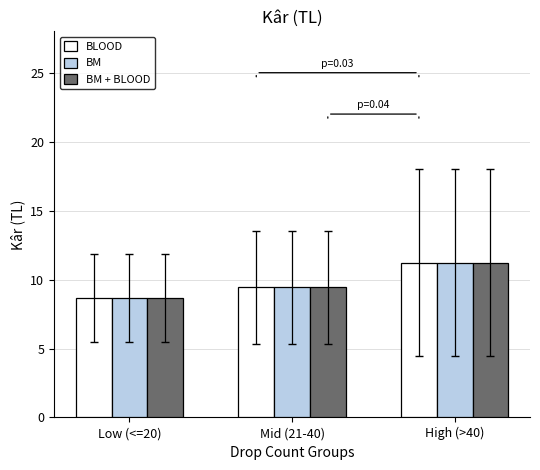

Read the BM + BLOOD value at High (>40).

11.2